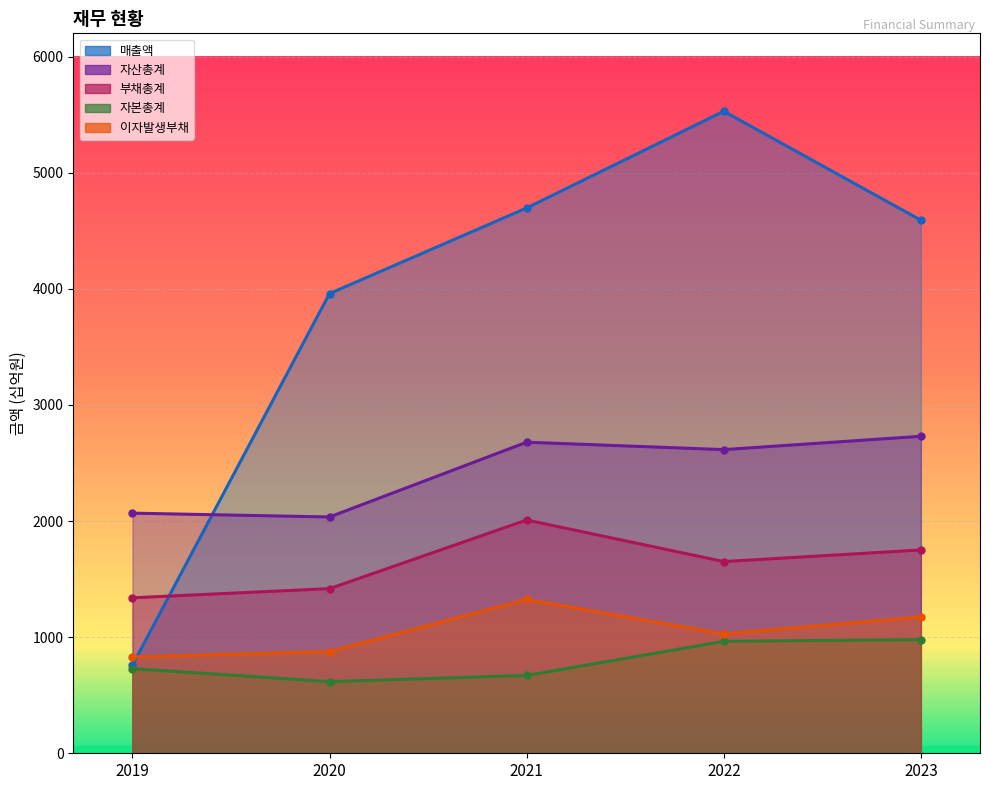

Which category has the lowest value in the 자산총계 series?

2020